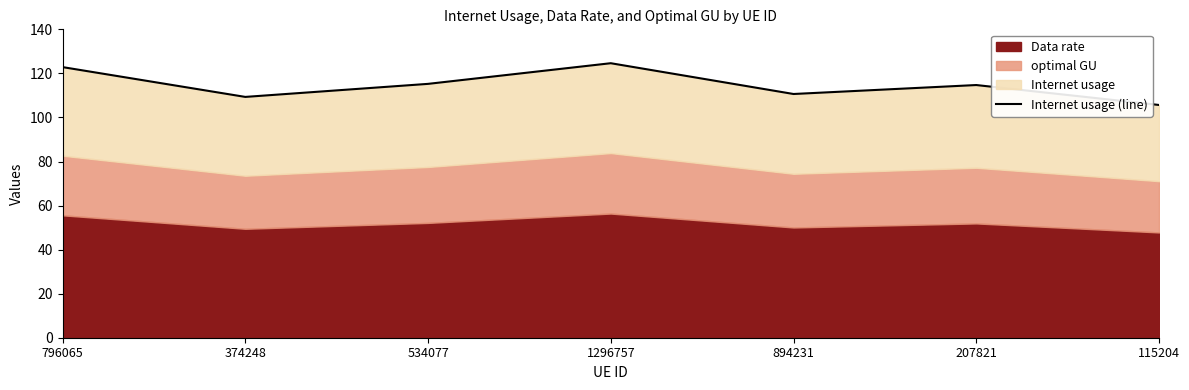

Which has a higher value, 1296757 or 207821?

1296757